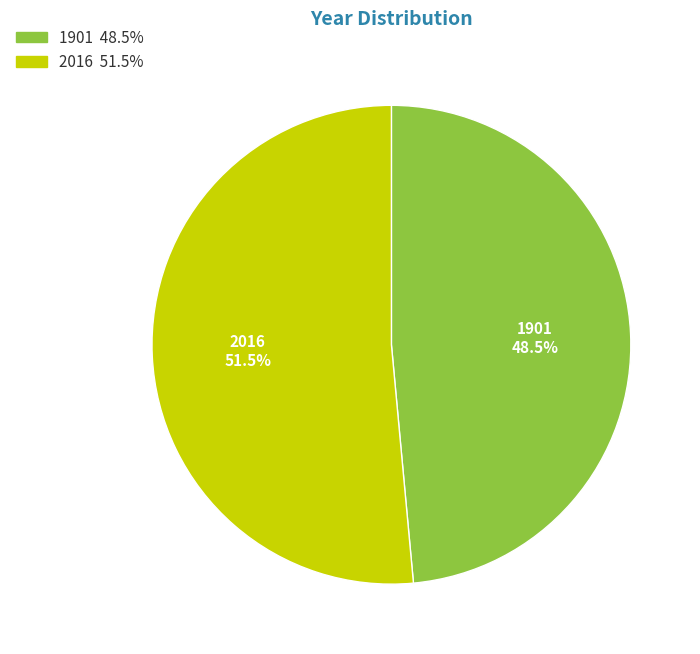

Rank the categories by value from highest to lowest.

2016, 1901